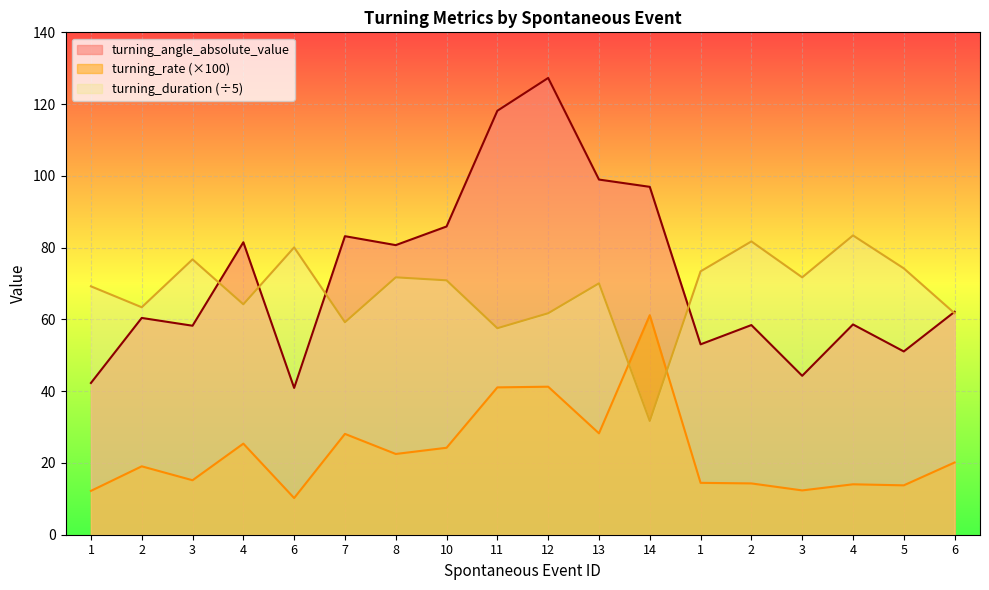

How many intersections are there between turning_duration and turning_angle_absolute_value?

5